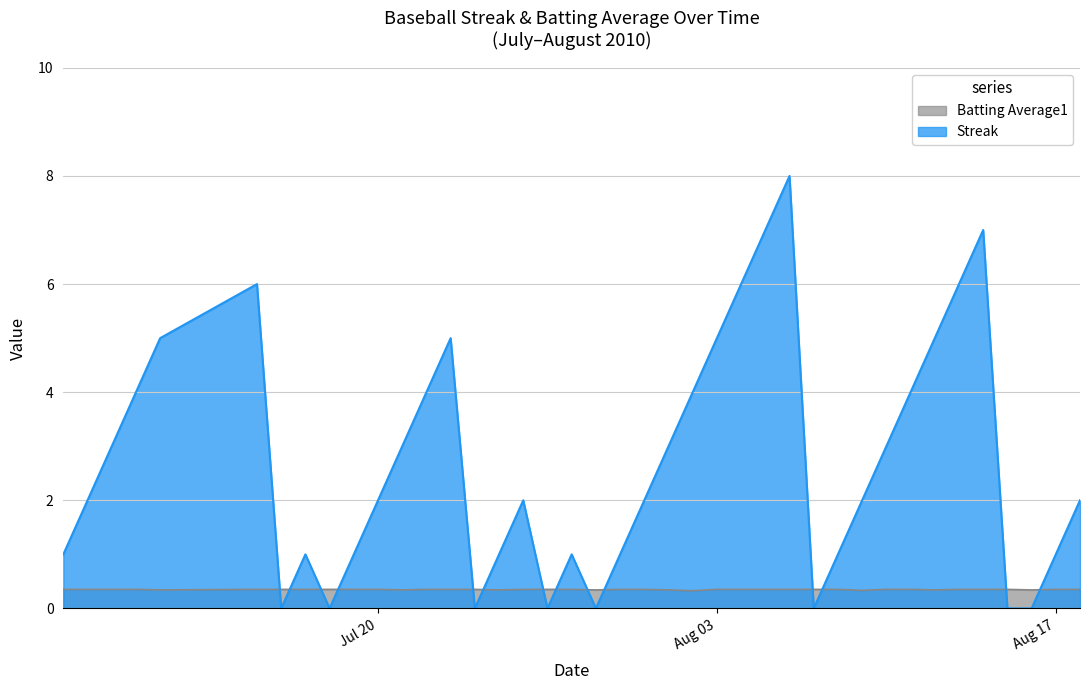

What is the difference between the highest and lowest values at 2010-08-06?

7.6